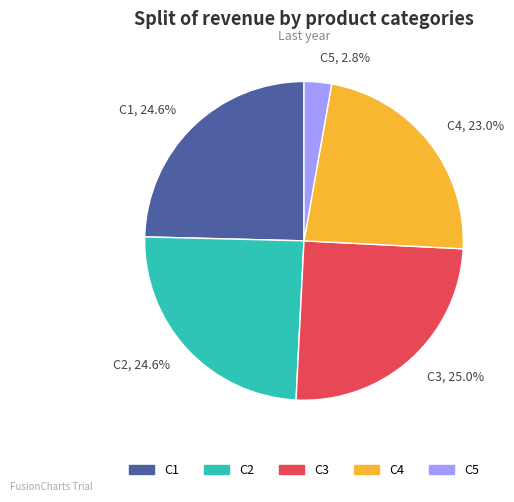

Is there a majority slice in this chart?

No